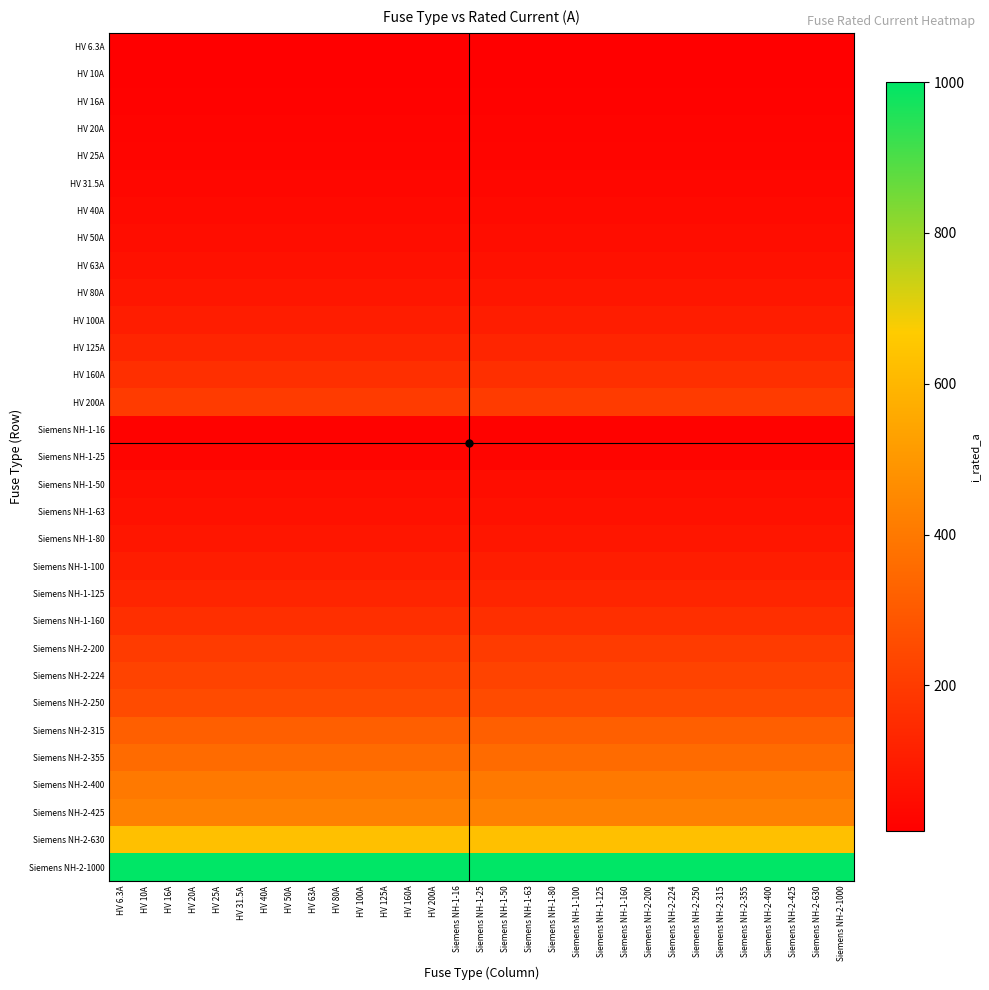

At which category is the sum across all series the highest?

HV 6.3A